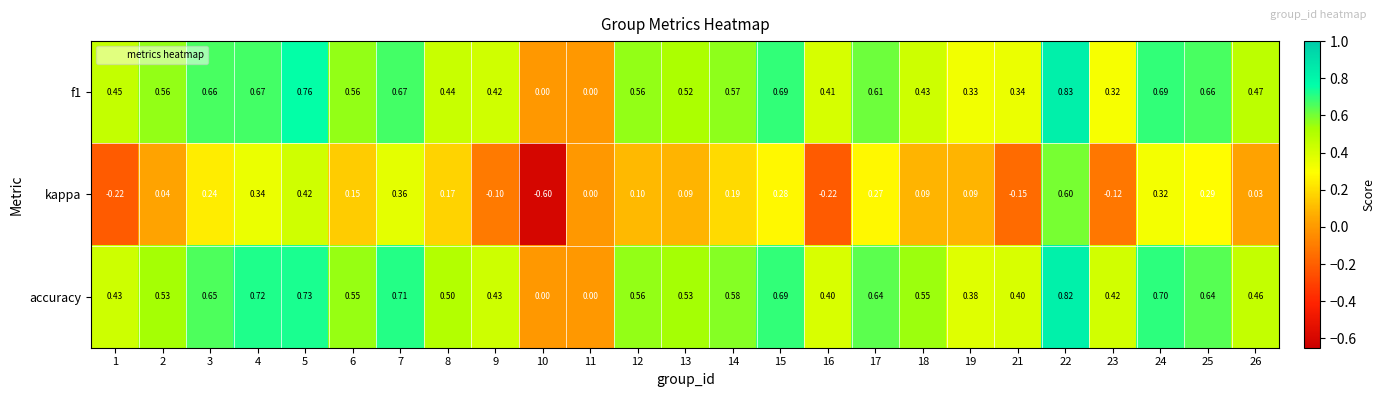

How many data points does each series have?

25